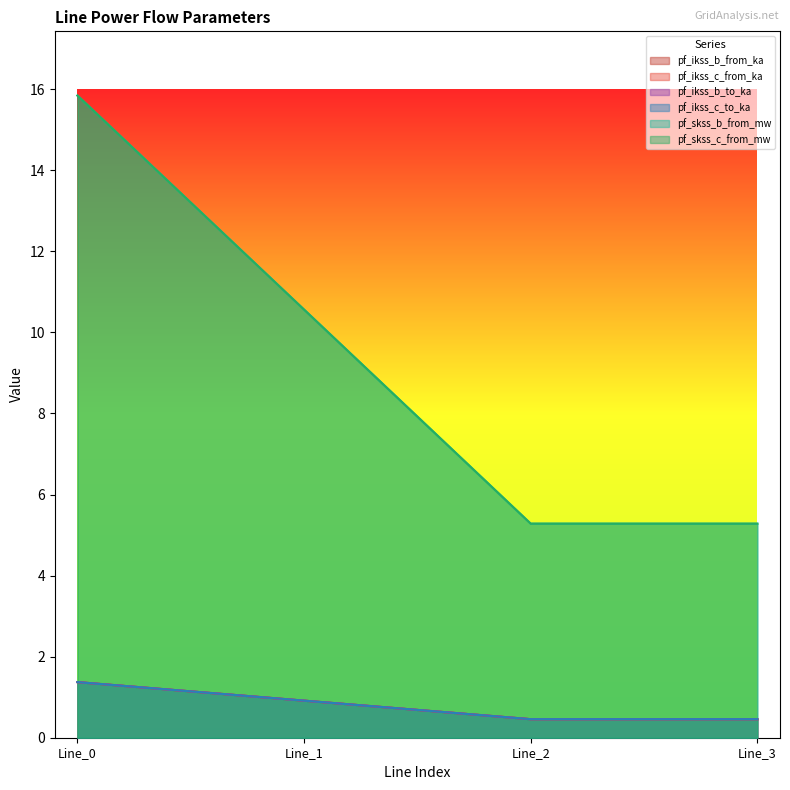

True or false: pf_ikss_c_from_ka has a value of 1.4 at Line_0.

True